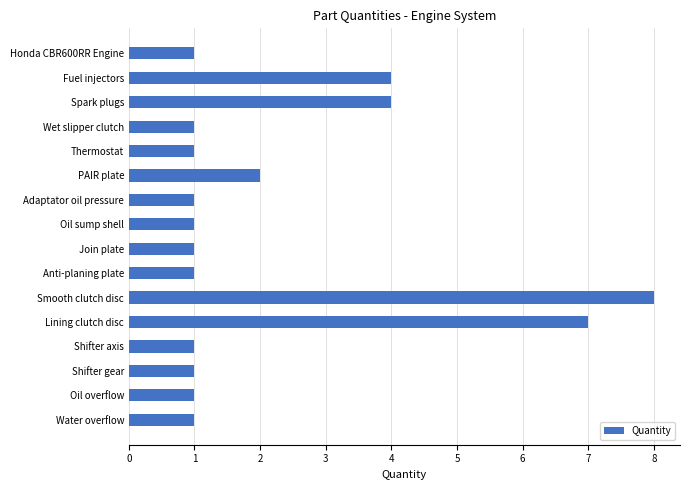

The value at Honda CBR600RR Engine is 1. True or false?

True